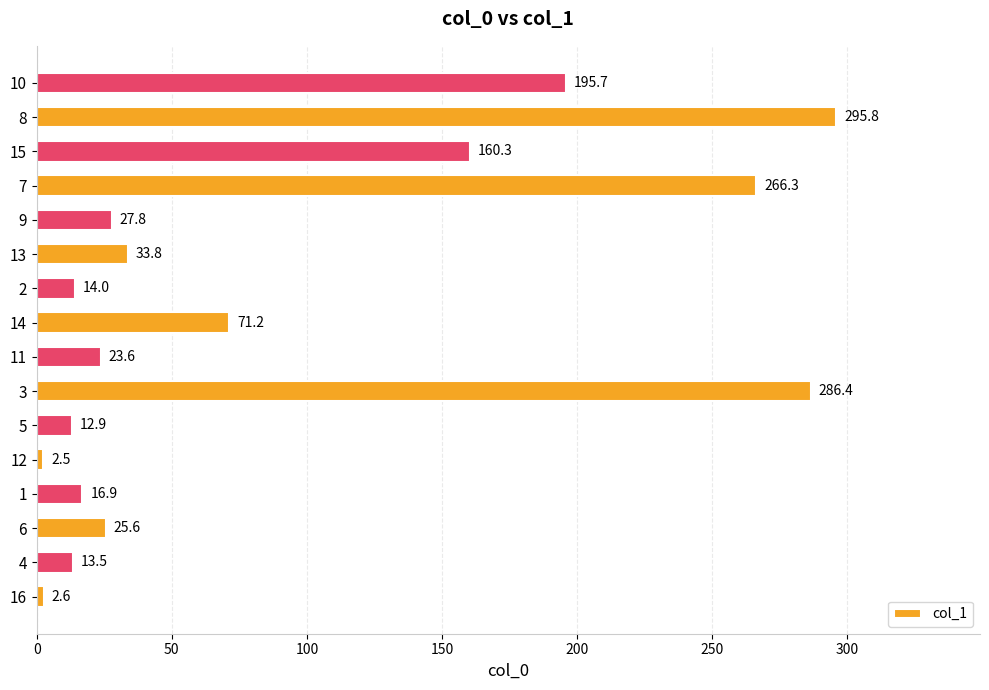

Where is the data nearest to the value 149?

15